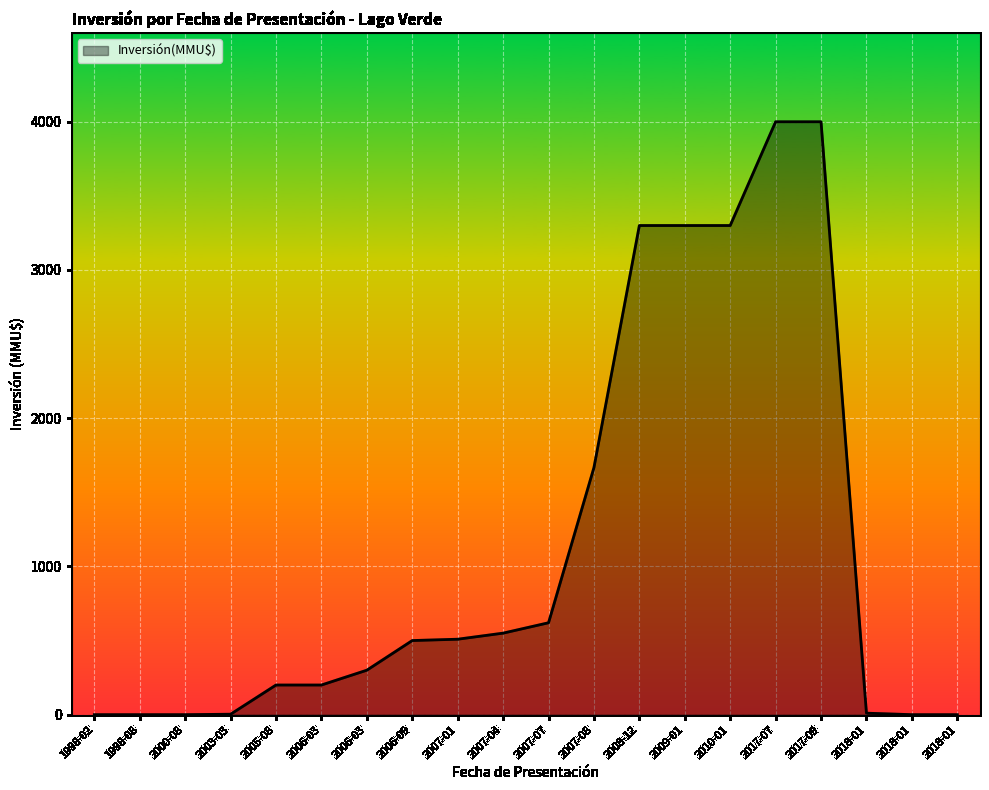

What is the difference between the values at 1998-08 and 2018-01?

10